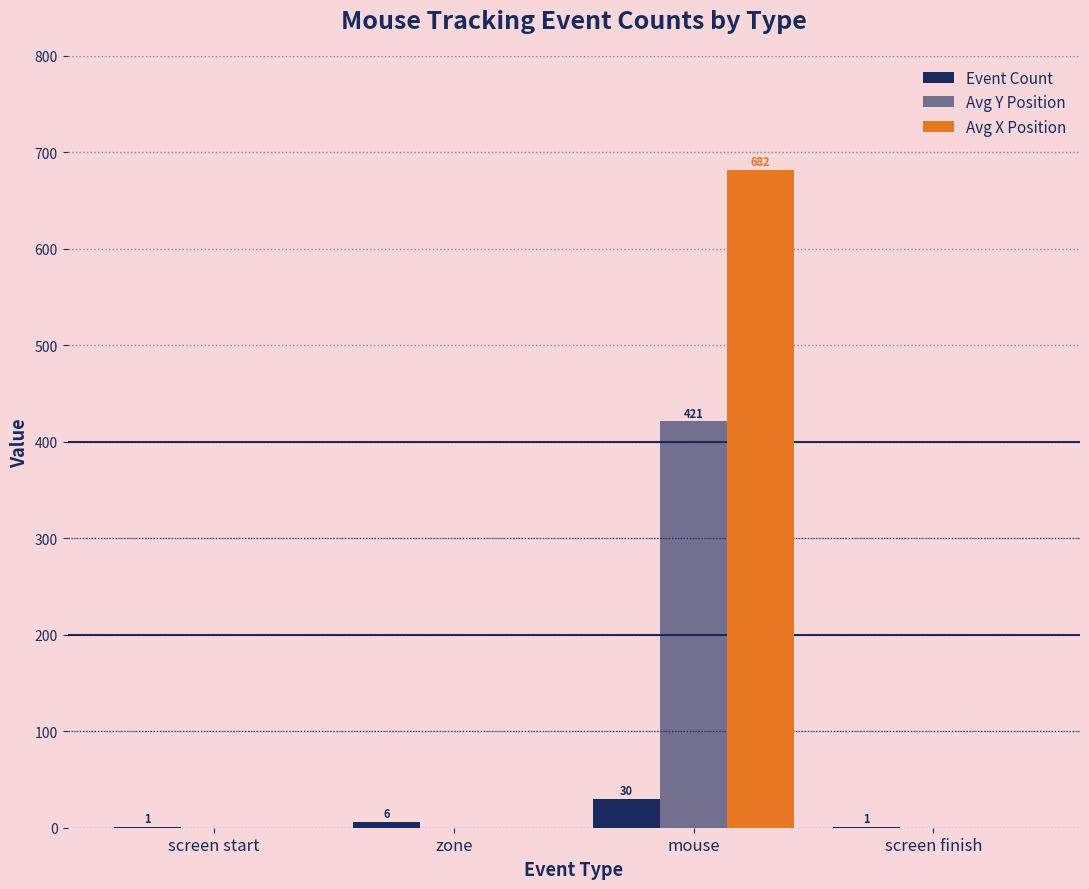

At which category is the sum across all series the highest?

mouse